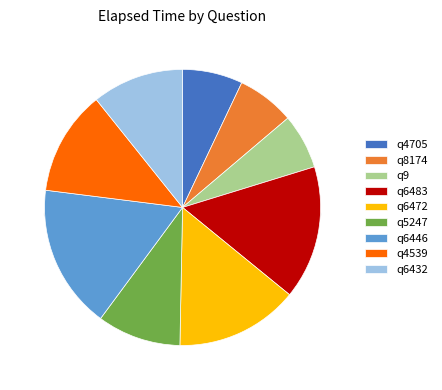

How many slices are in this pie chart?

9